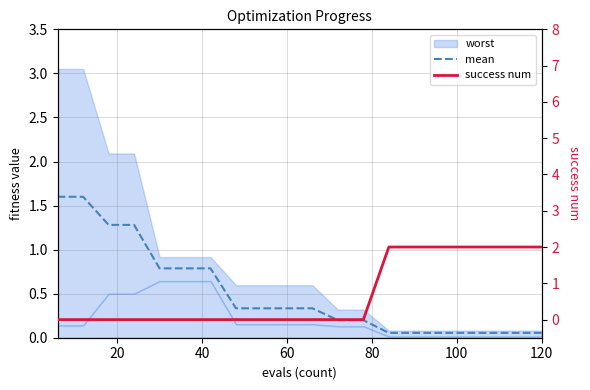

Does the chart have visible grid lines?

Yes